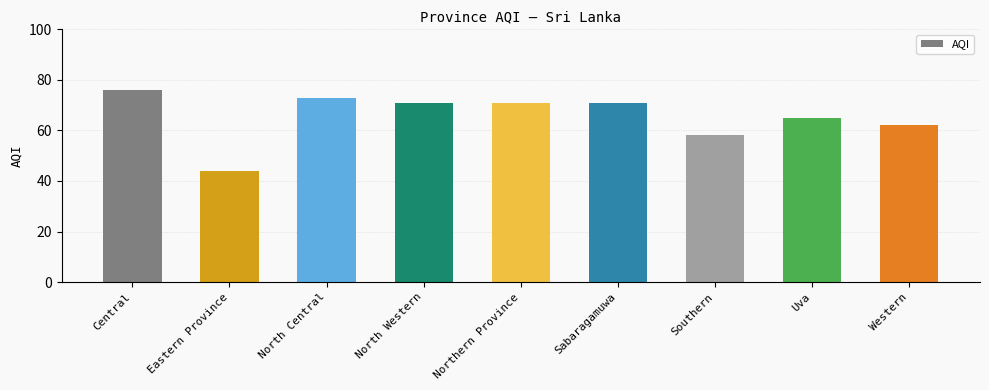

What is the sum of all values?

591